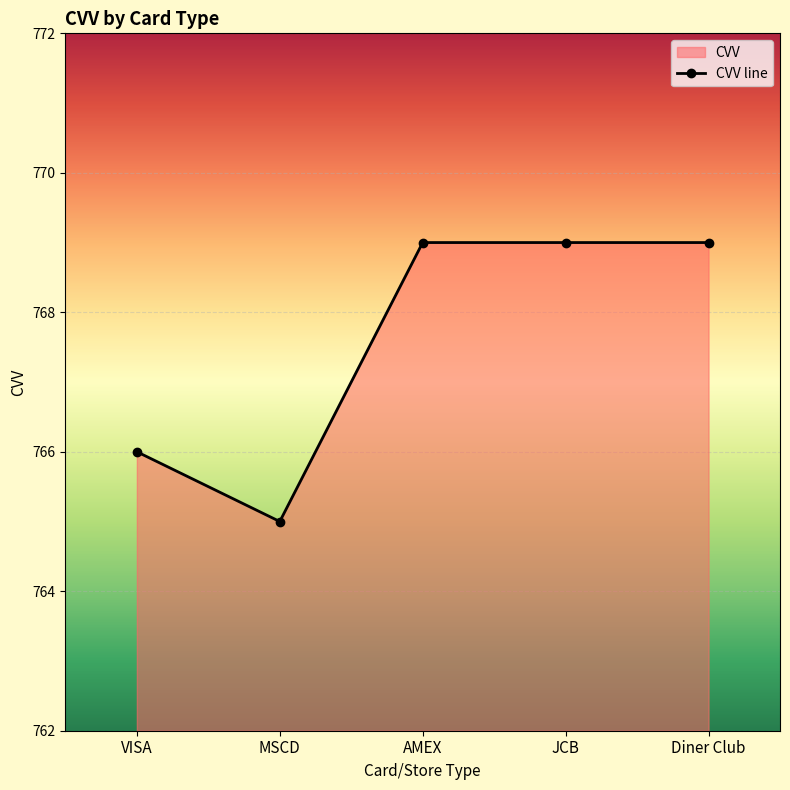

Reading left to right, extract all data points from this chart.

VISA=766	MSCD=765	AMEX=769	JCB=769	Diner Club=769